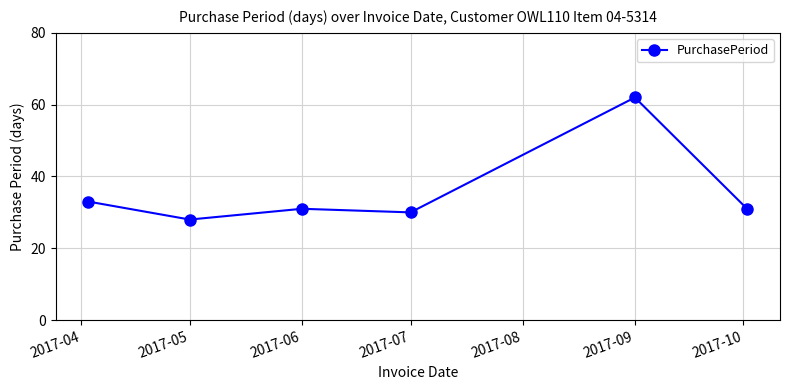

What is the value of the 6th point from the left?

31